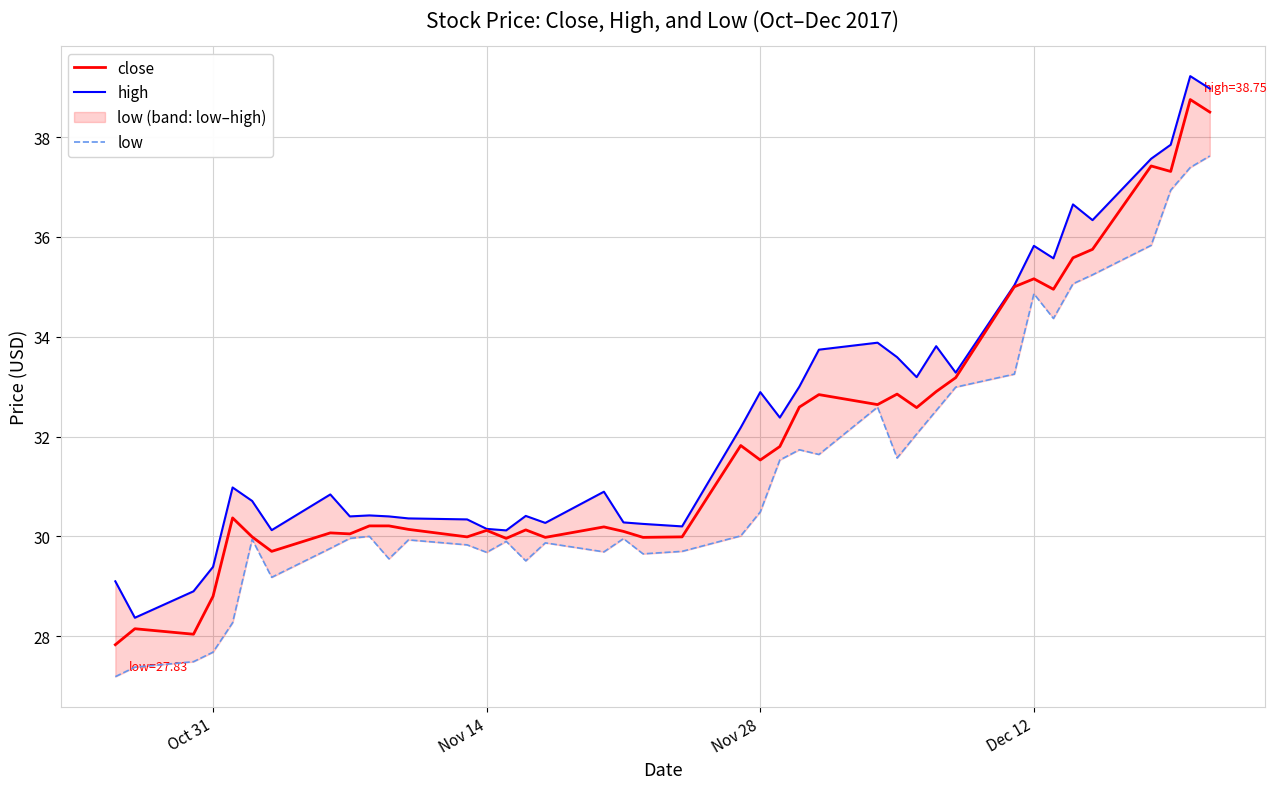

What is the maximum value for close?

38.8